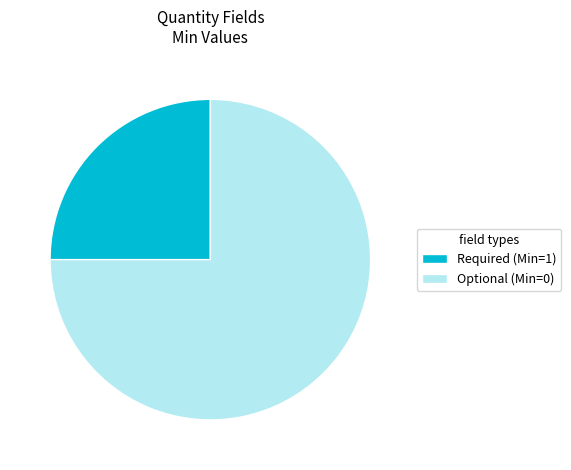

How many slices are in this pie chart?

2